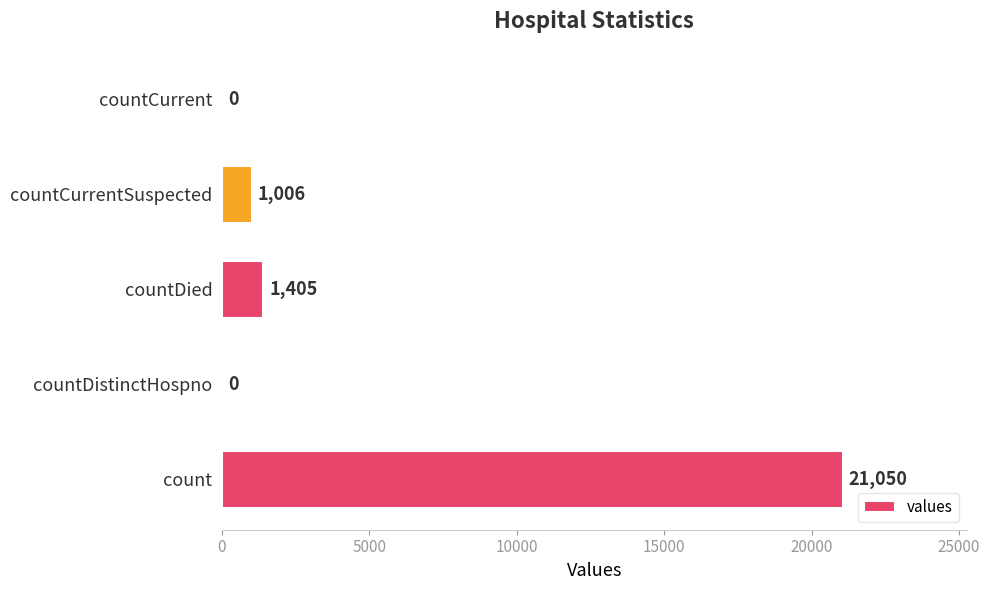

Between countCurrentSuspected and countDistinctHospno, which is larger?

countCurrentSuspected